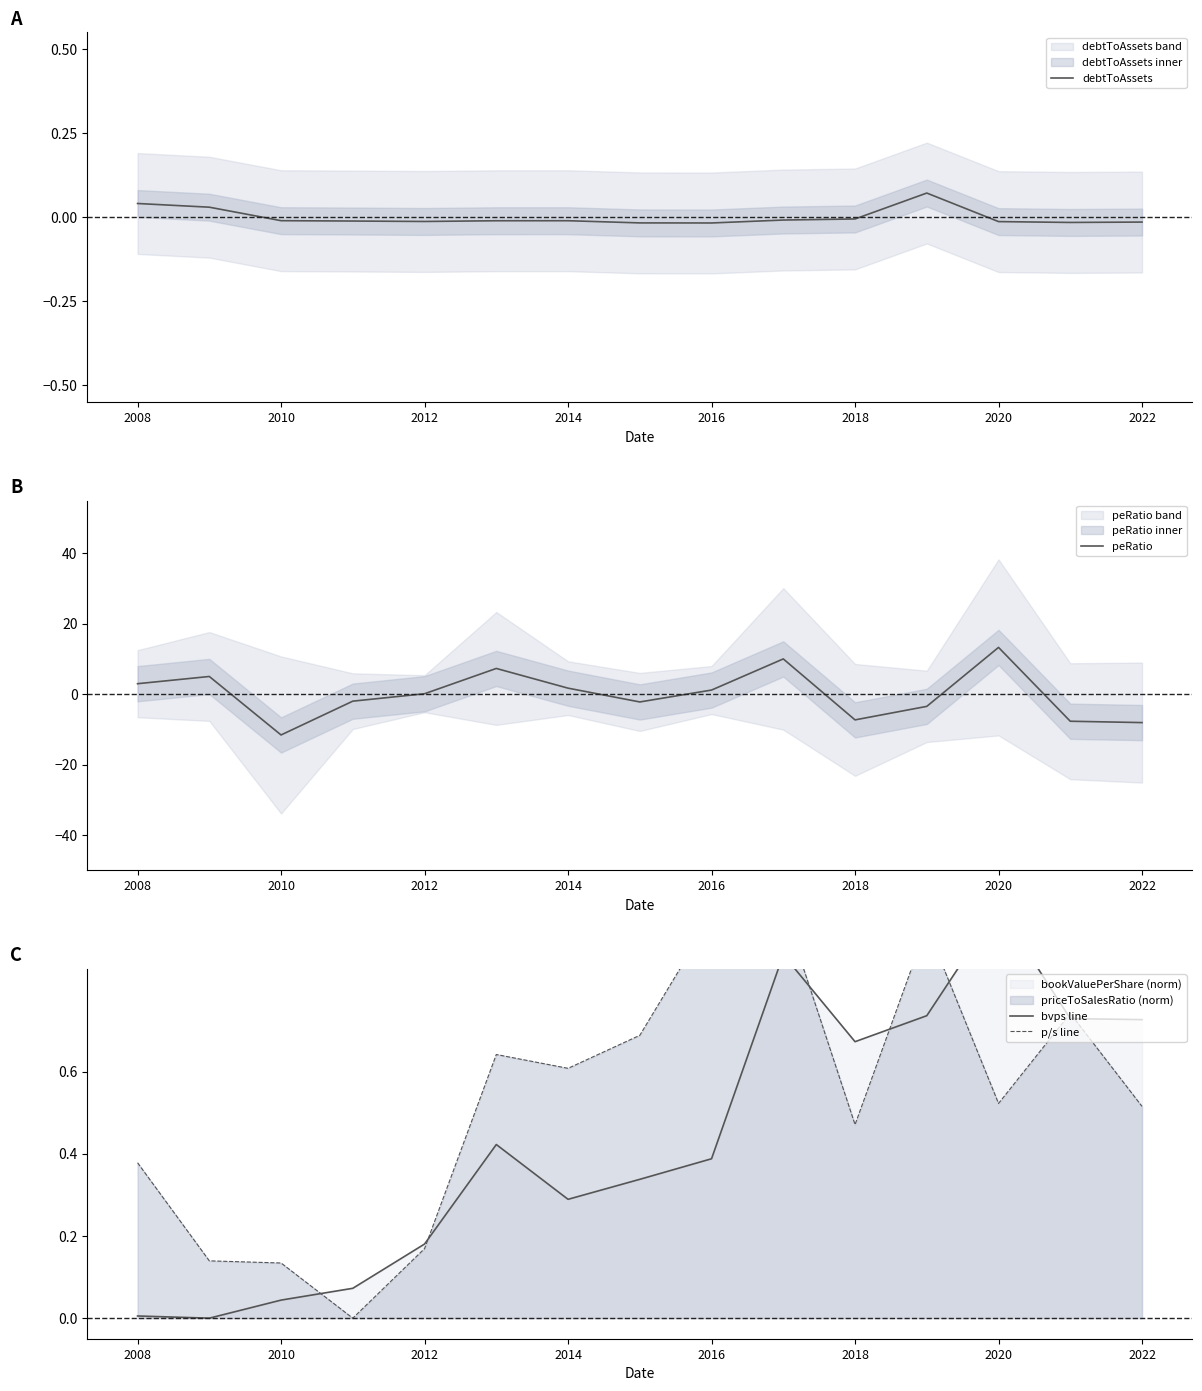

How many interior local valleys does the debtToAssets series have?

3